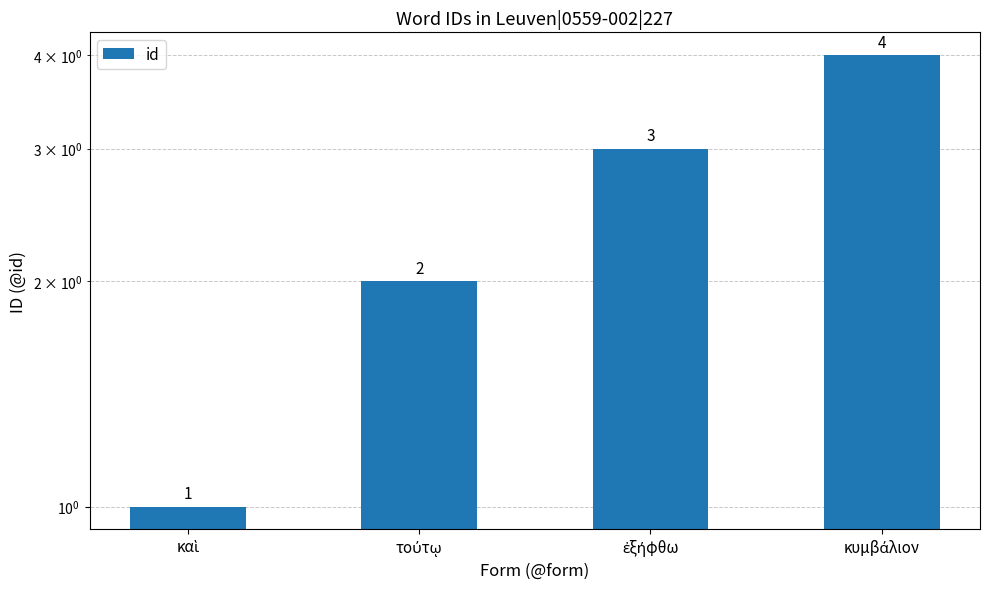

Approximately how many times larger is the value at καὶ compared to κυμβάλιον?

0.2